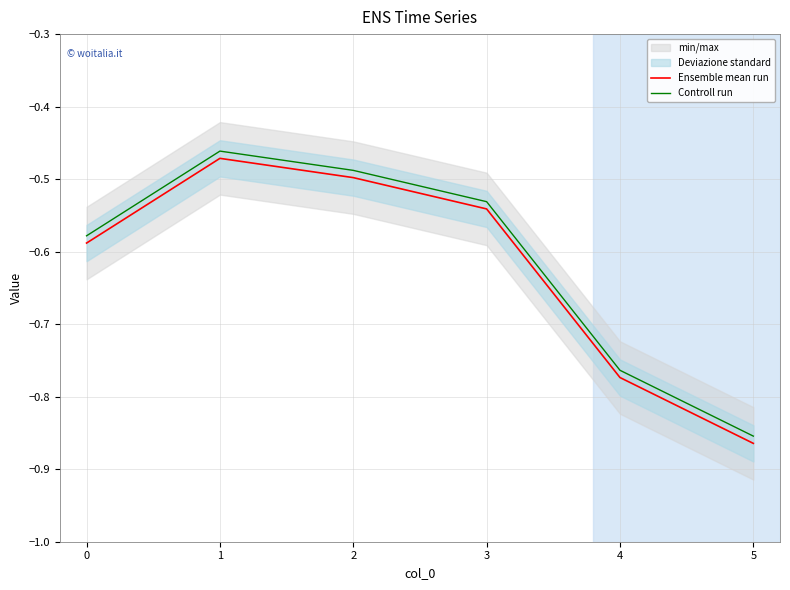

At which label does Ensemble mean run reach its minimum?

5